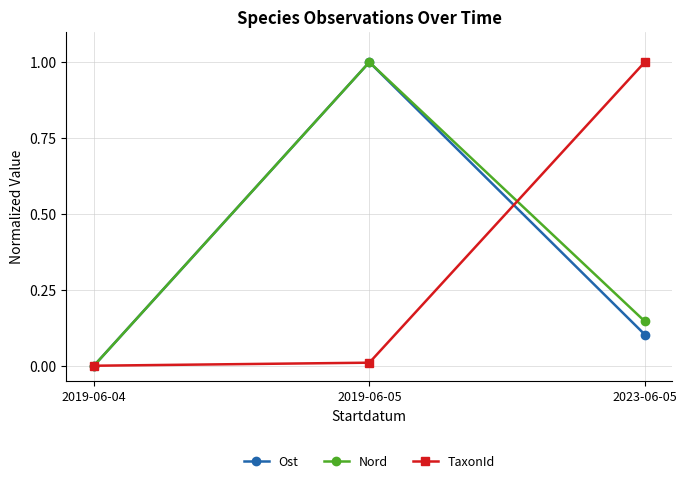

Which category has the highest value in the Nord series?

2019-06-05